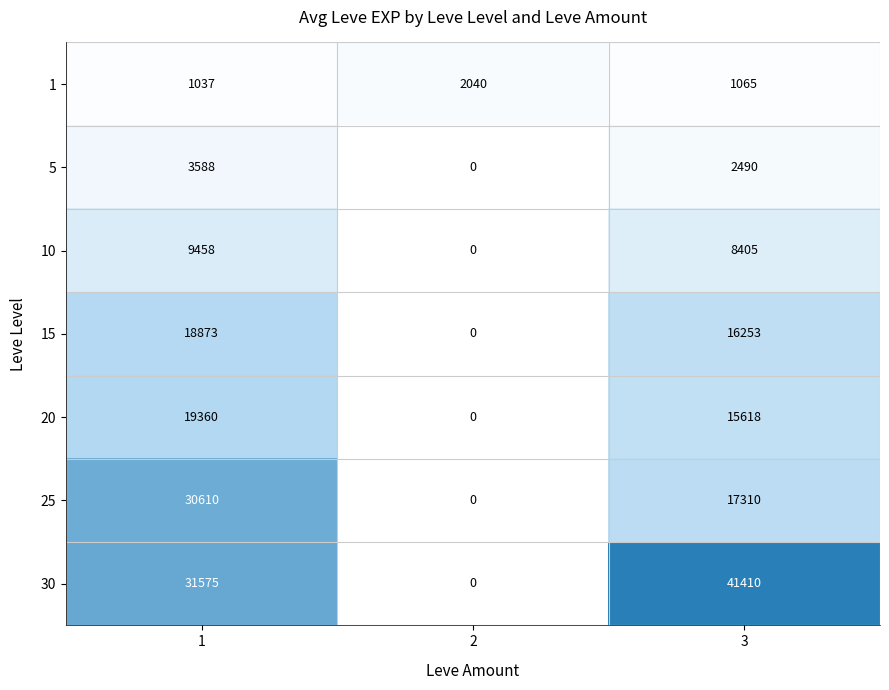

Which category has the highest value across all series?

3